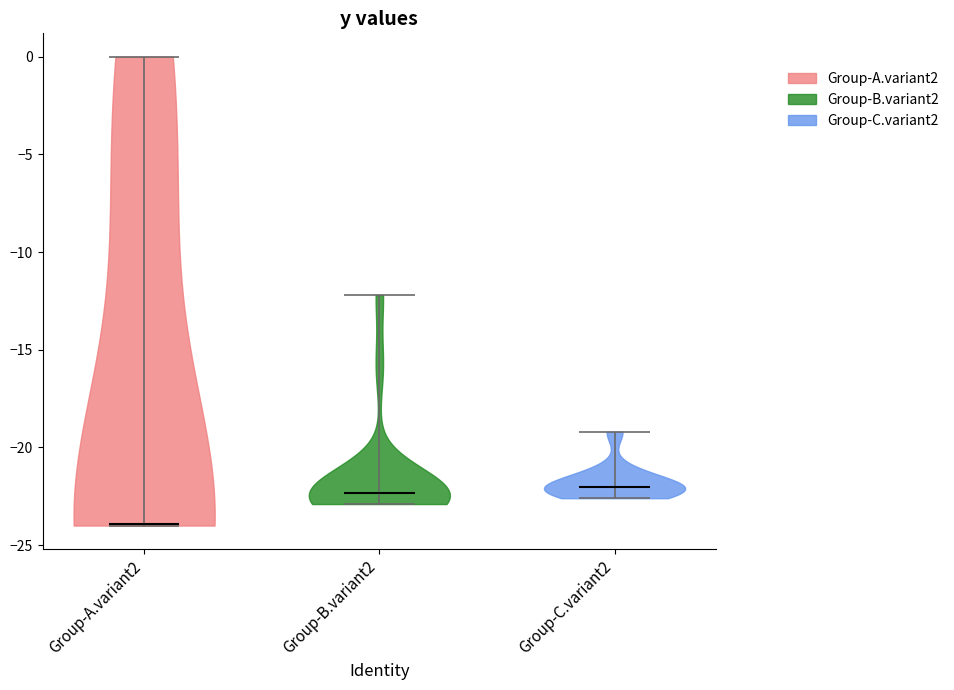

Reading left to right, read every violin against the y-axis: where its median line is, and the lowest and highest points it reaches. The values are not printed on the chart, so give them approximately, as read against the axis.

Group-A.variant2: median line -24.0, lowest point -24.0, highest point 0.0
Group-B.variant2: median line -22.5, lowest point -23.0, highest point -12.0
Group-C.variant2: median line -22.0, lowest point -22.5, highest point -19.0